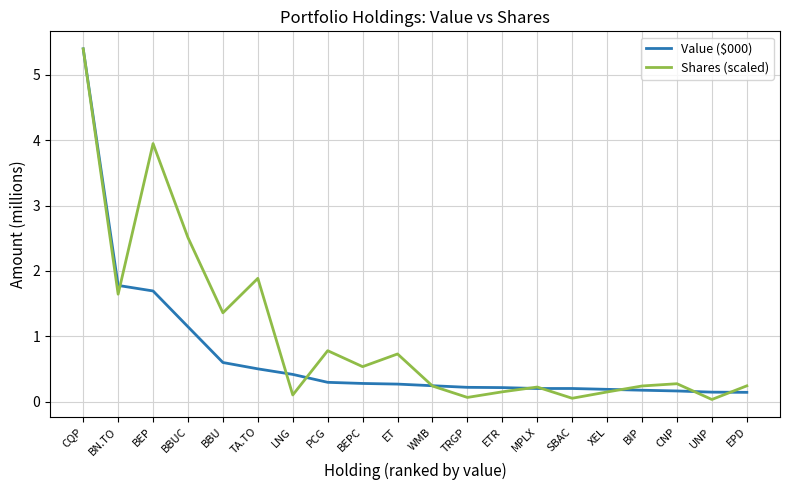

What is the maximum value shown in the chart?

5.4